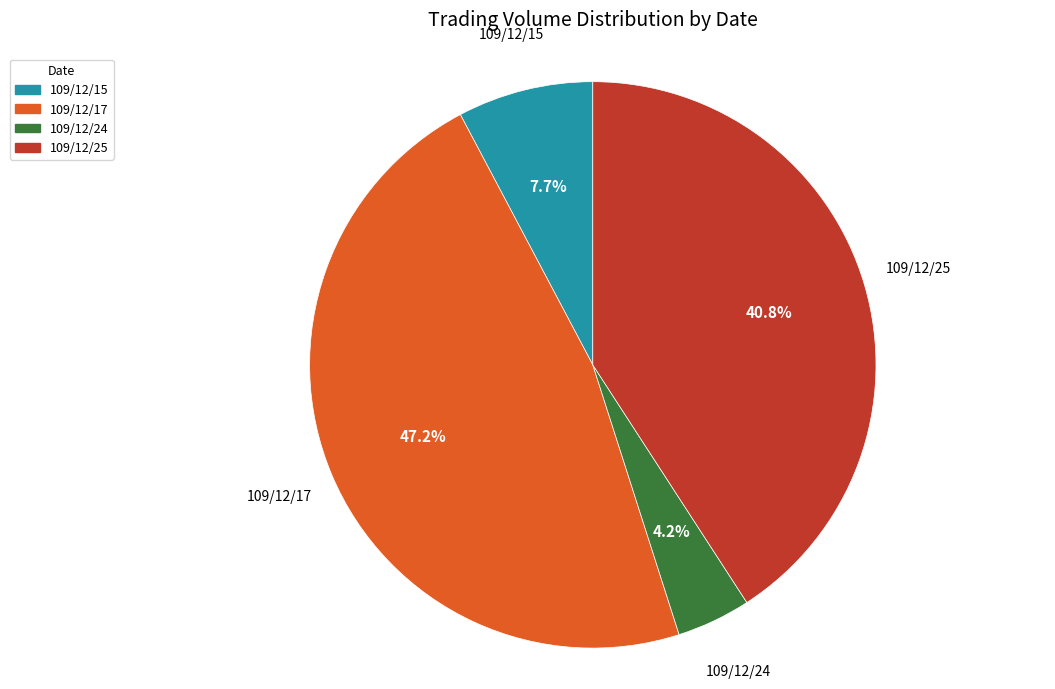

To the nearest percent, what is the difference between the largest and smallest slice percentages?

43%